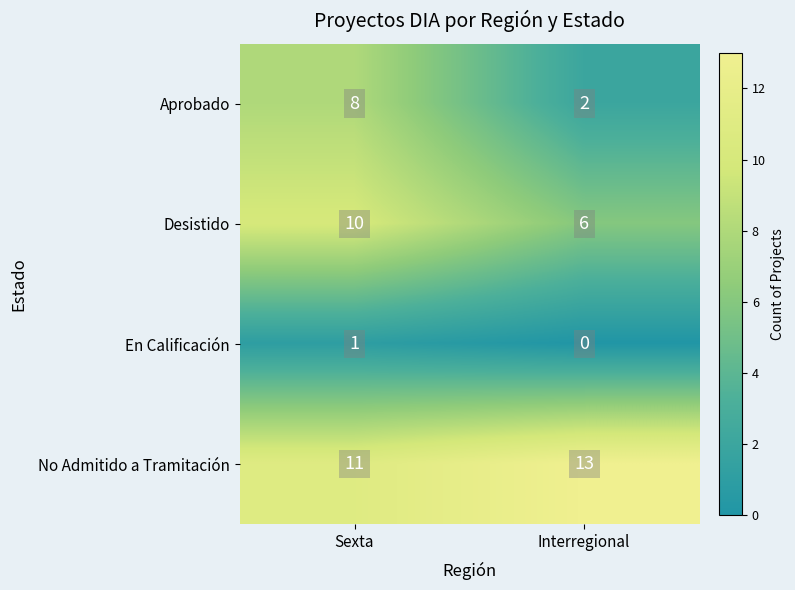

Reading left to right, extract all data points from this chart.

Aprobado: Sexta=8	Interregional=2
Desistido: Sexta=10	Interregional=6
En Calificación: Sexta=1	Interregional=0
No Admitido a Tramitación: Sexta=11	Interregional=13